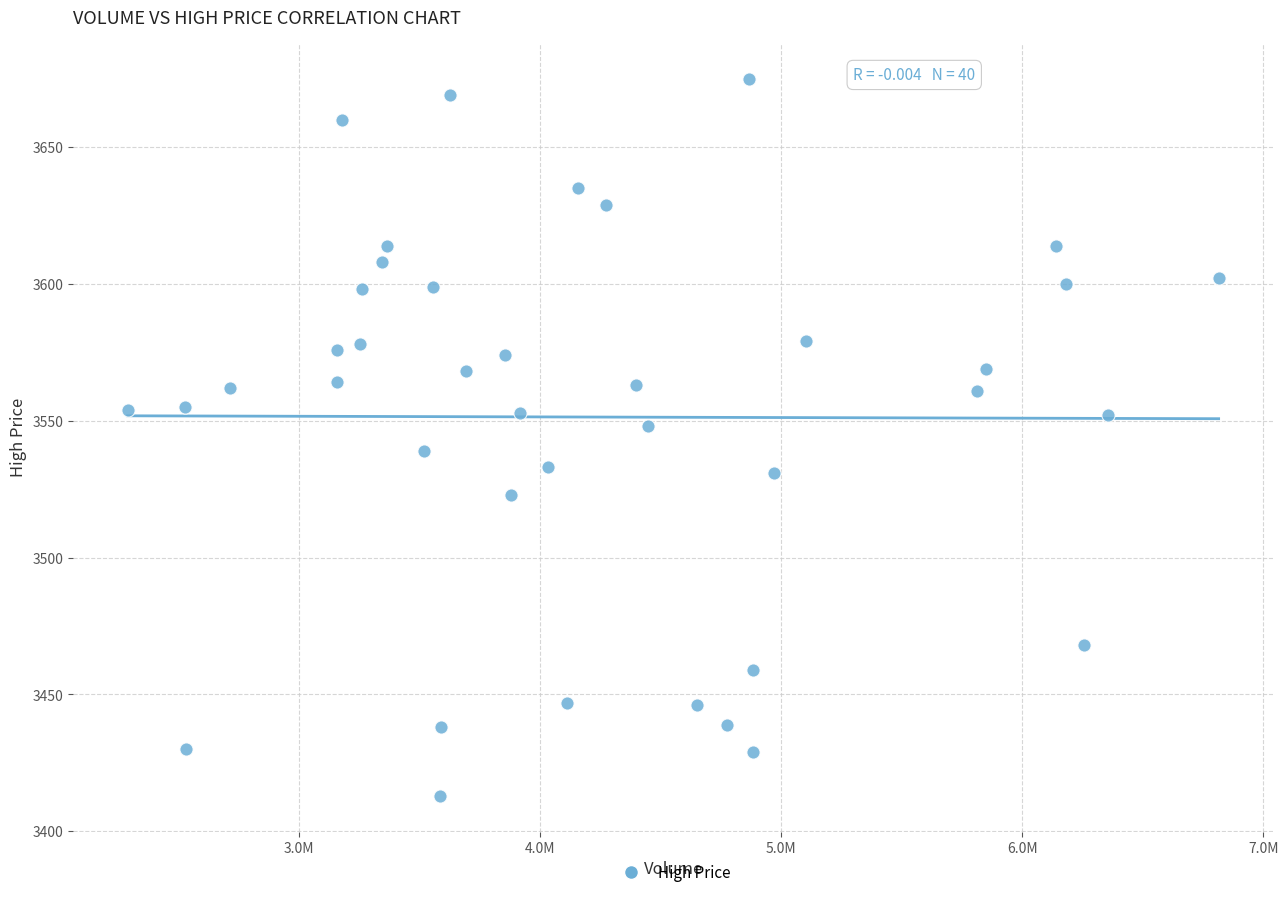

What is the range of X values (max minus min)?

4527200